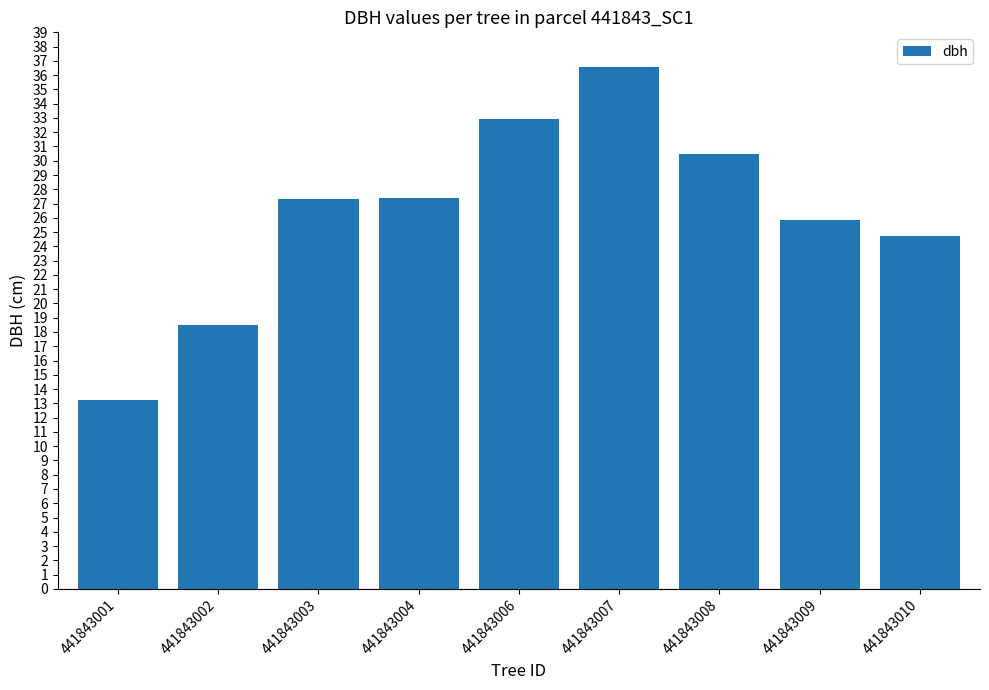

What is the average value?

26.3